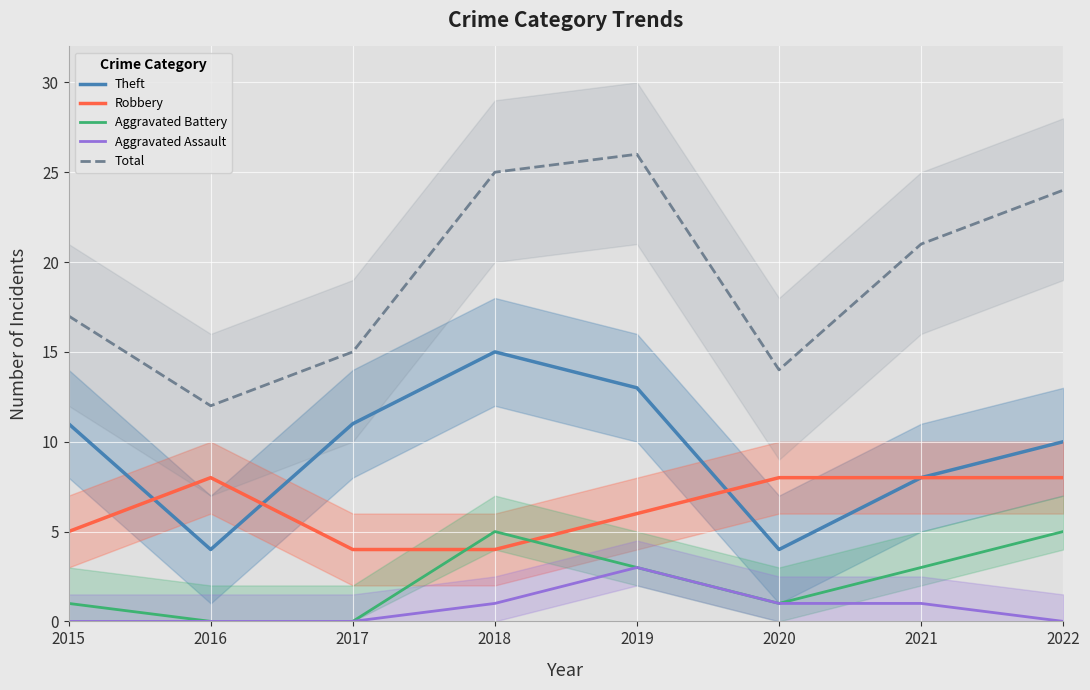

List the labels in order of Theft value, smallest first.

2016, 2020, 2021, 2022, 2015, 2017, 2019, 2018